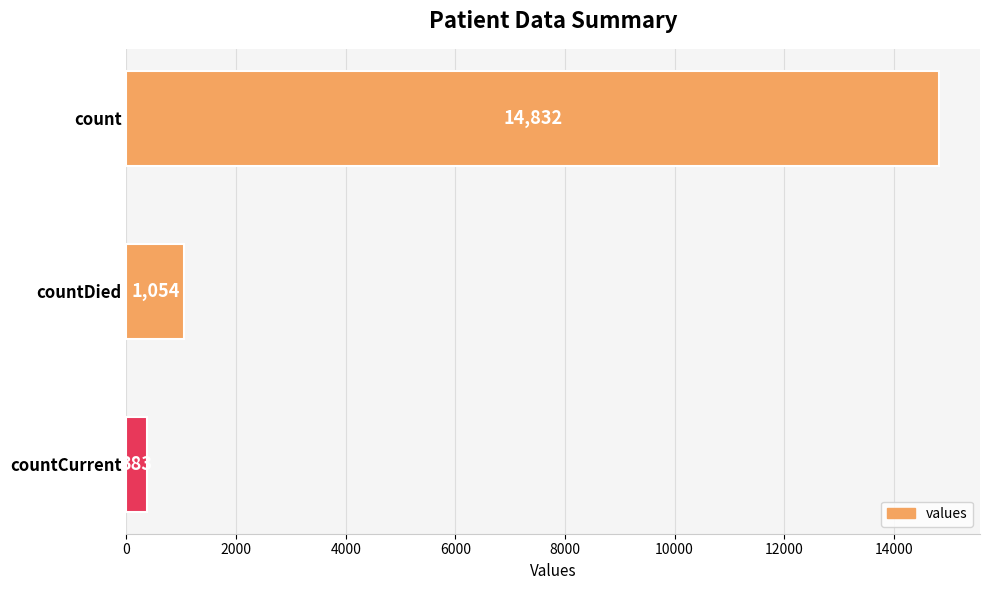

Rank the categories by value from lowest to highest.

countCurrent, countDied, count